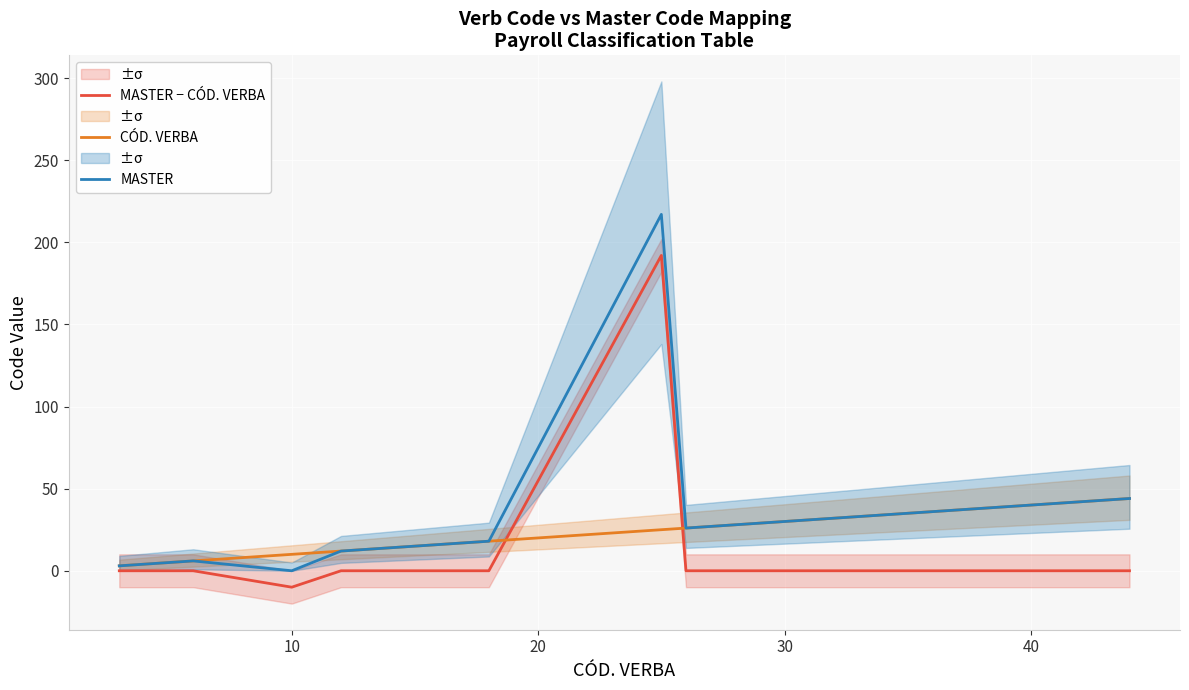

True or false: MASTER and CÓD. VERBA cross at least once.

False